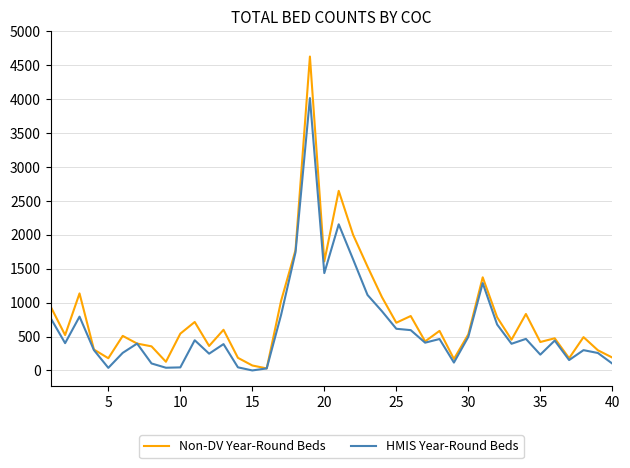

Which series has the largest total across all categories?

Non-DV Year-Round Beds